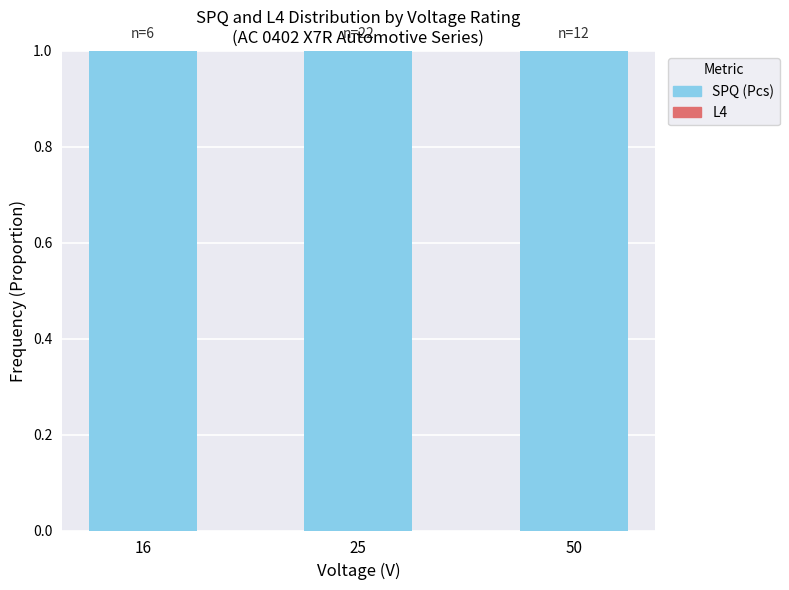

Read the SPQ (Pcs) value at 16.

1.0